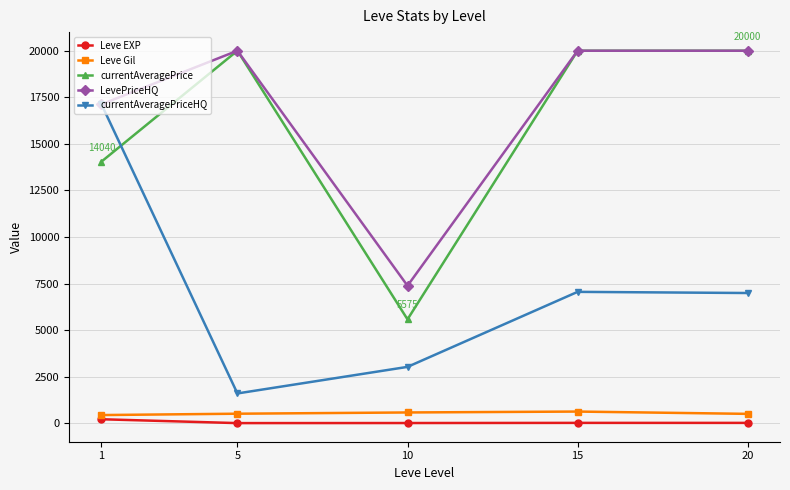

True or false: Leve EXP has more than 2 interior local peaks.

False